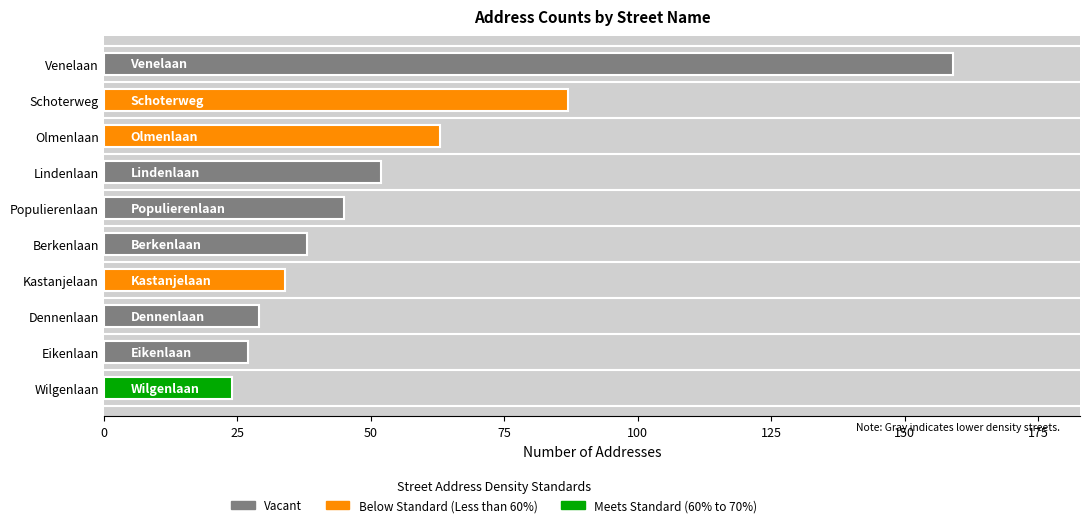

What is the average value?

56